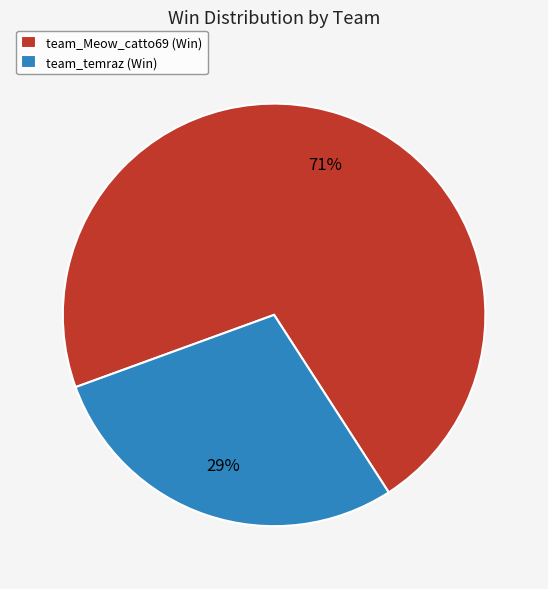

Is it true that team_Meow_catto69 is 71% of the pie?

True